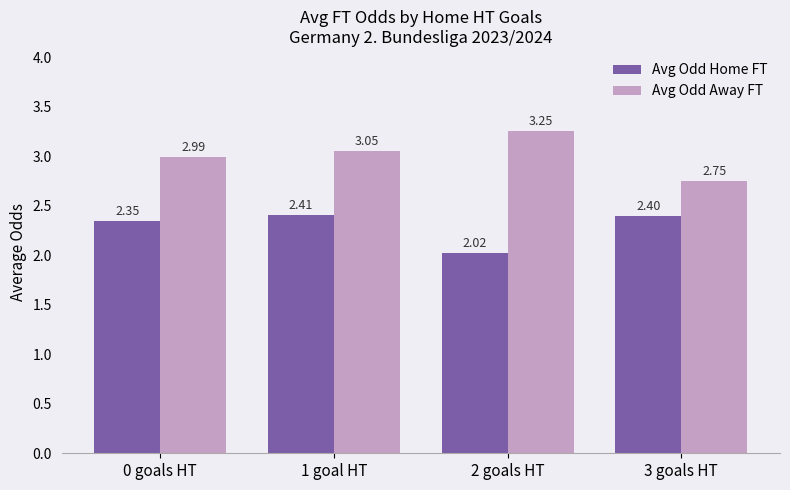

What is the sum of the Avg Odd Home FT values at 2 goals HT and 3 goals HT?

4.4